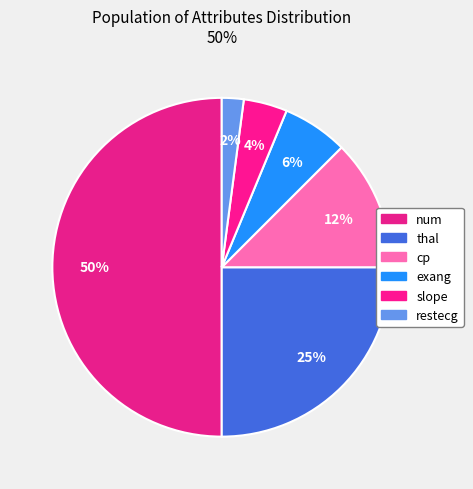

What is the largest slice in the pie chart?

num